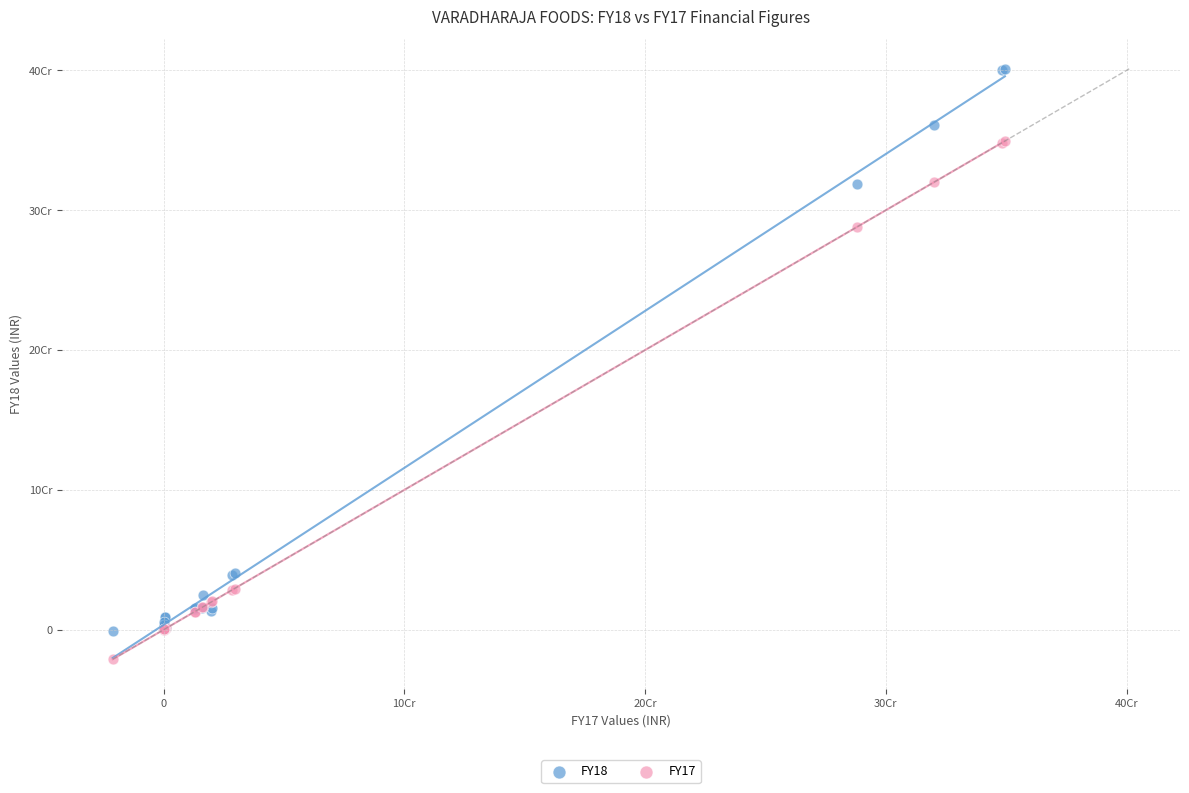

What are all the series names shown in the legend?

FY18, FY17